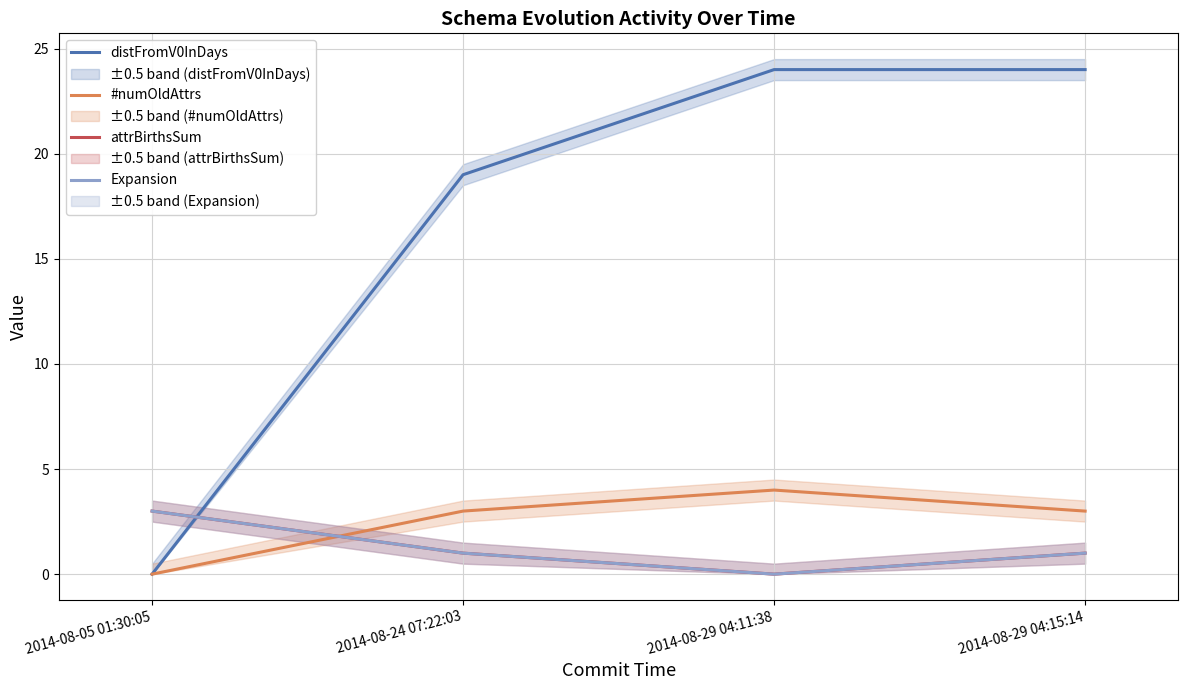

What is the difference between the highest and lowest values at 2014-08-05 01:30:05?

3